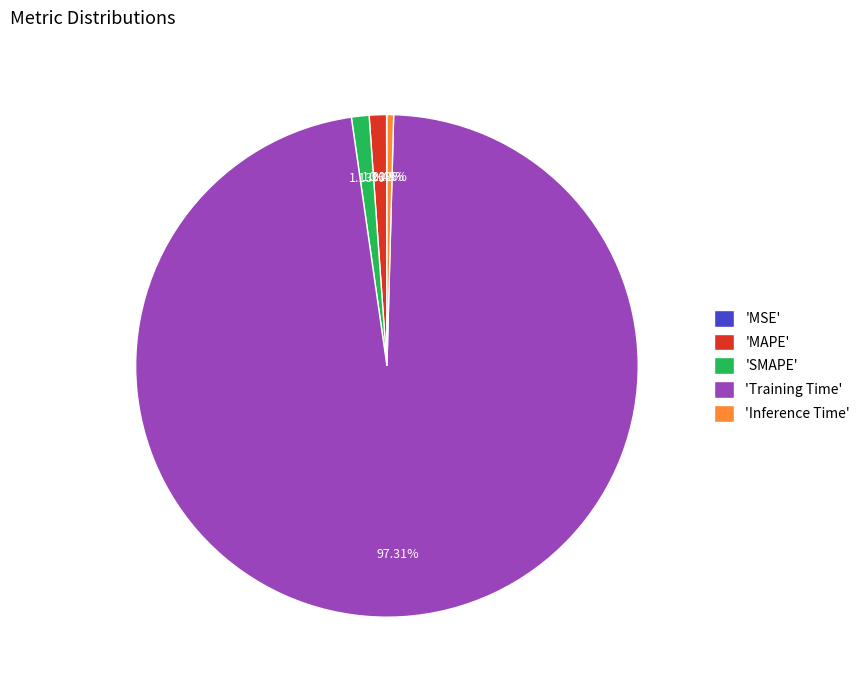

Which category accounts for the majority?

'Training Time'